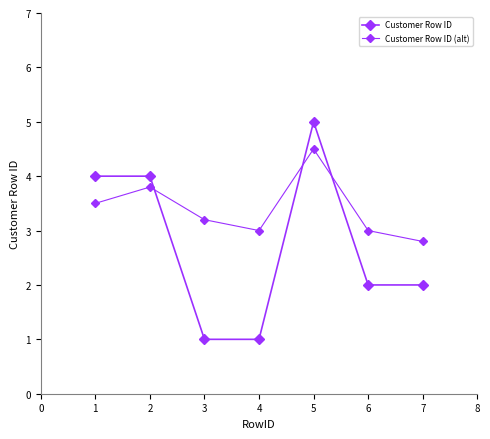

Count the number of categories in the chart.

7